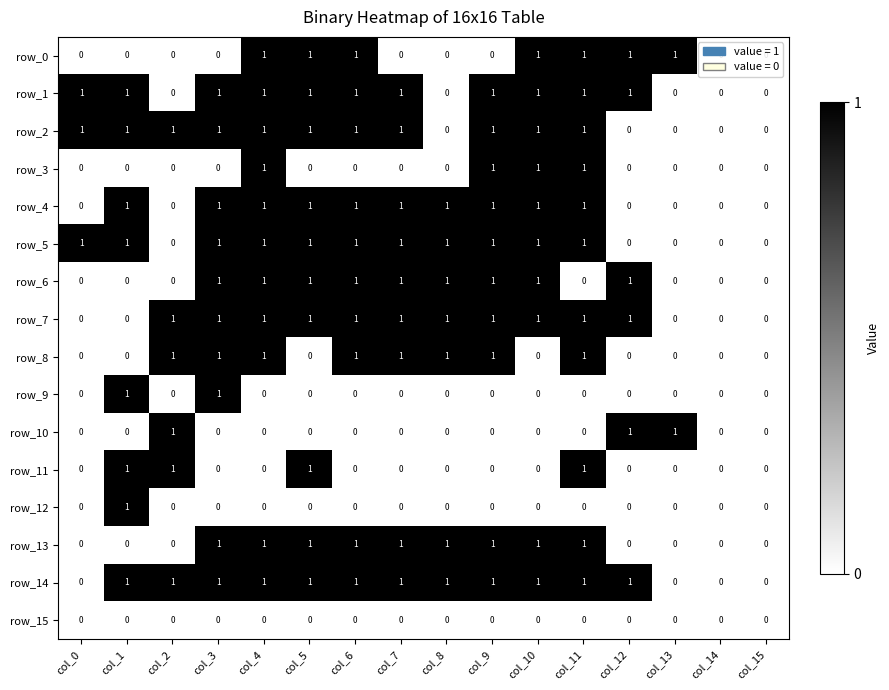

True or false: row_7 has a value of 2 at col_4.

False